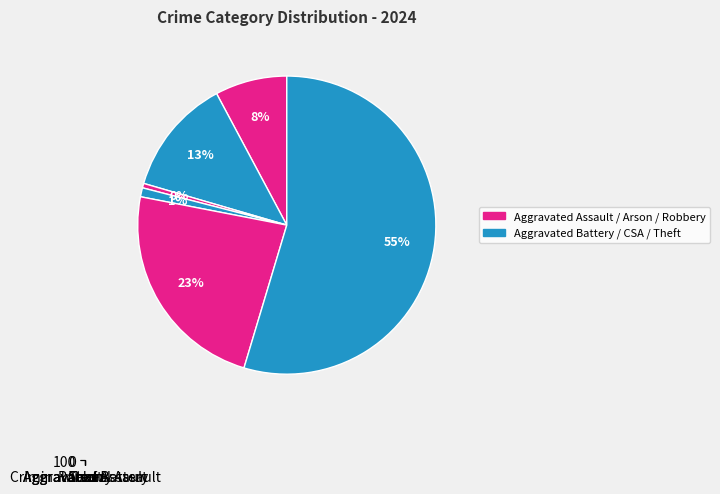

Rank the categories by value from lowest to highest.

Arson, Criminal Sexual Assault, Aggravated Assault, Aggravated Battery, Robbery, Theft